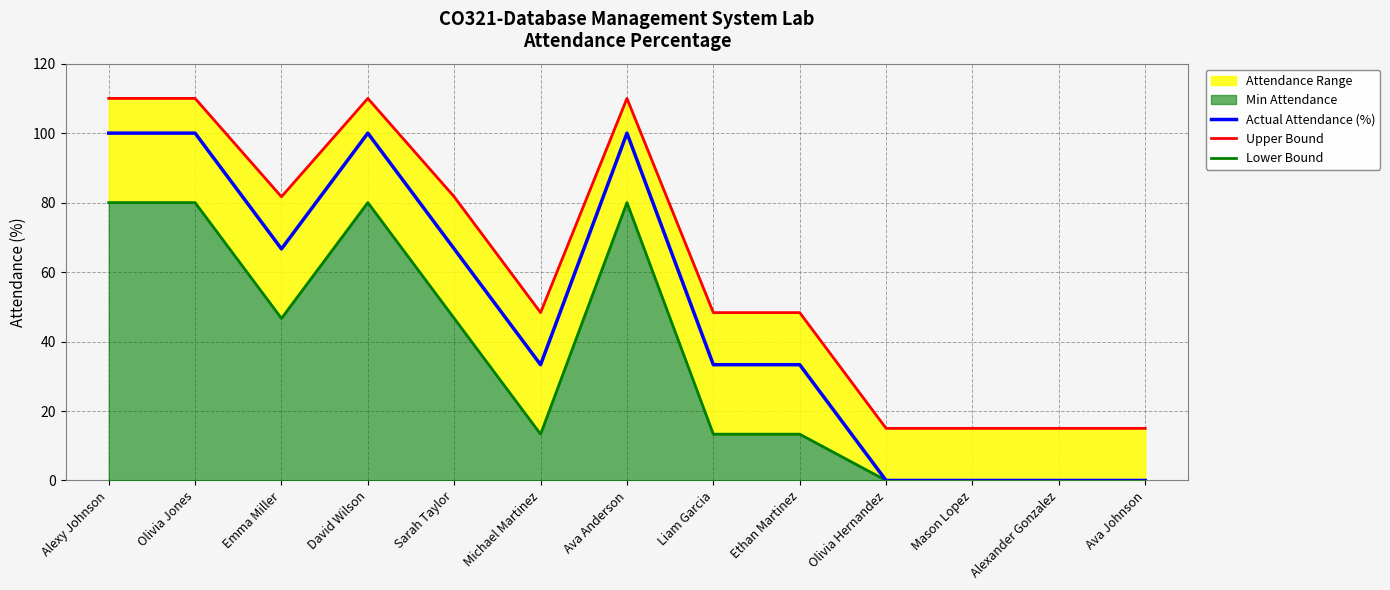

What value does the Actual Attendance (%) series have at David Wilson?

100.0